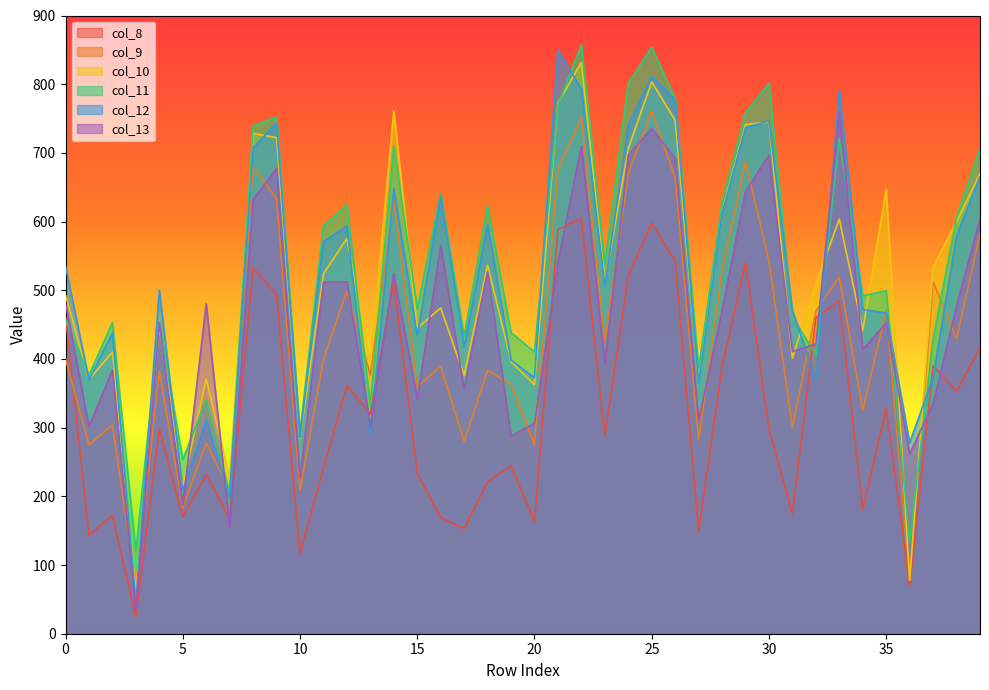

Reading left to right, transcribe all the data shown in this chart.

col_8: 0=462.0	1=143.3	2=171.9	3=25.1	4=298.1	5=169.8	6=232.2	7=167.6	8=533.0	9=493.7	10=116.3	11=241.4	12=361.7	13=320.0	14=511.5	15=234.2	16=168.9	17=153.2	18=221.0	19=244.8	20=163.5	21=588.4	22=604.4	23=288.4	24=521.4	25=597.5	26=542.6	27=148.8	28=389.2	29=539.5	30=298.2	31=175.0	32=460.1	33=484.6	34=180.4	35=328.7	36=70.8	37=389.8	38=352.7	39=416.6
col_9: 0=400.2	1=274.9	2=303.9	3=69.4	4=381.9	5=183.7	6=277.4	7=207.4	8=680.0	9=633.1	10=208.4	11=399.6	12=498.7	13=376.6	14=631.6	15=359.3	16=389.0	17=280.3	18=383.4	19=363.0	20=275.0	21=675.8	22=751.5	23=424.6	24=669.7	25=761.0	26=664.0	27=282.0	28=528.9	29=687.1	30=542.7	31=299.9	32=469.7	33=519.4	34=325.1	35=470.8	36=80.2	37=512.5	38=429.0	39=582.5
col_10: 0=493.0	1=370.1	2=409.9	3=61.1	4=447.8	5=215.0	6=370.9	7=226.7	8=728.5	9=722.2	10=284.6	11=524.0	12=575.5	13=395.0	14=761.3	15=444.9	16=474.4	17=375.9	18=536.5	19=396.0	20=362.3	21=772.9	22=831.9	23=511.9	24=706.5	25=803.4	26=747.4	27=367.6	28=614.2	29=741.3	30=744.9	31=400.8	32=509.8	33=603.6	34=441.6	35=647.6	36=77.9	37=533.8	38=600.1	39=669.4
col_11: 0=457.5	1=376.4	2=452.9	3=119.0	4=453.0	5=253.4	6=340.4	7=204.2	8=739.0	9=752.1	10=294.1	11=593.5	12=624.9	13=332.2	14=710.8	15=473.4	16=641.3	17=433.4	18=622.6	19=438.2	20=410.4	21=770.1	22=857.3	23=537.5	24=801.2	25=853.9	26=778.9	27=385.8	28=628.3	29=758.1	30=801.7	31=461.7	32=405.8	33=721.1	34=491.7	35=499.5	36=132.5	37=429.7	38=605.6	39=706.7
col_12: 0=535.0	1=369.4	2=438.2	3=46.3	4=500.2	5=209.0	6=310.8	7=198.1	8=707.4	9=743.5	10=286.1	11=570.8	12=593.8	13=288.7	14=647.9	15=434.1	16=636.4	17=418.1	18=596.1	19=398.1	20=372.7	21=849.8	22=793.1	23=506.3	24=739.7	25=811.2	26=777.0	27=364.9	28=611.8	29=736.9	30=746.5	31=470.7	32=370.8	33=790.9	34=472.1	35=466.7	36=277.8	37=373.0	38=578.8	39=665.7
col_13: 0=481.3	1=301.6	2=384.0	3=33.9	4=453.1	5=186.7	6=480.3	7=155.1	8=632.2	9=677.4	10=226.6	11=511.7	12=512.5	13=302.4	14=524.5	15=341.5	16=565.6	17=355.6	18=527.3	19=287.6	20=306.3	21=540.2	22=710.4	23=394.5	24=697.0	25=735.6	26=692.3	27=310.3	28=470.3	29=644.2	30=696.8	31=410.8	32=421.7	33=760.3	34=413.9	35=452.5	36=261.6	37=334.9	38=476.9	39=604.0